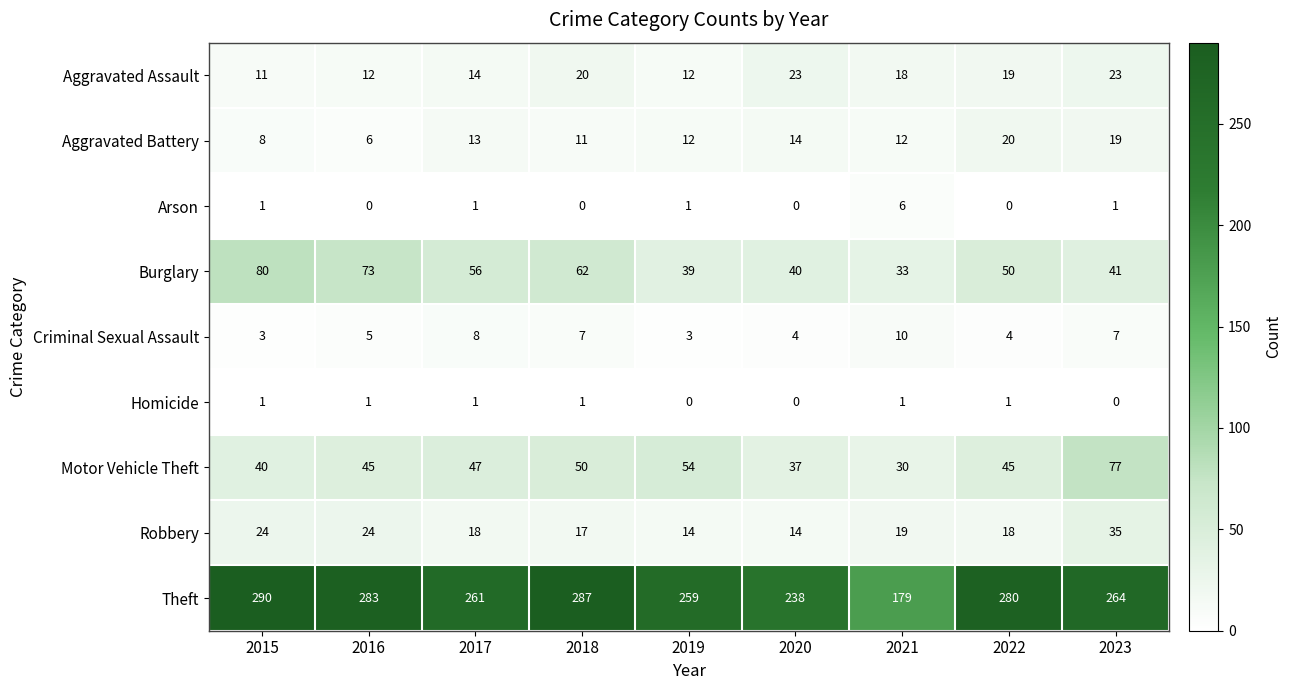

How many categories are shown in the chart?

9